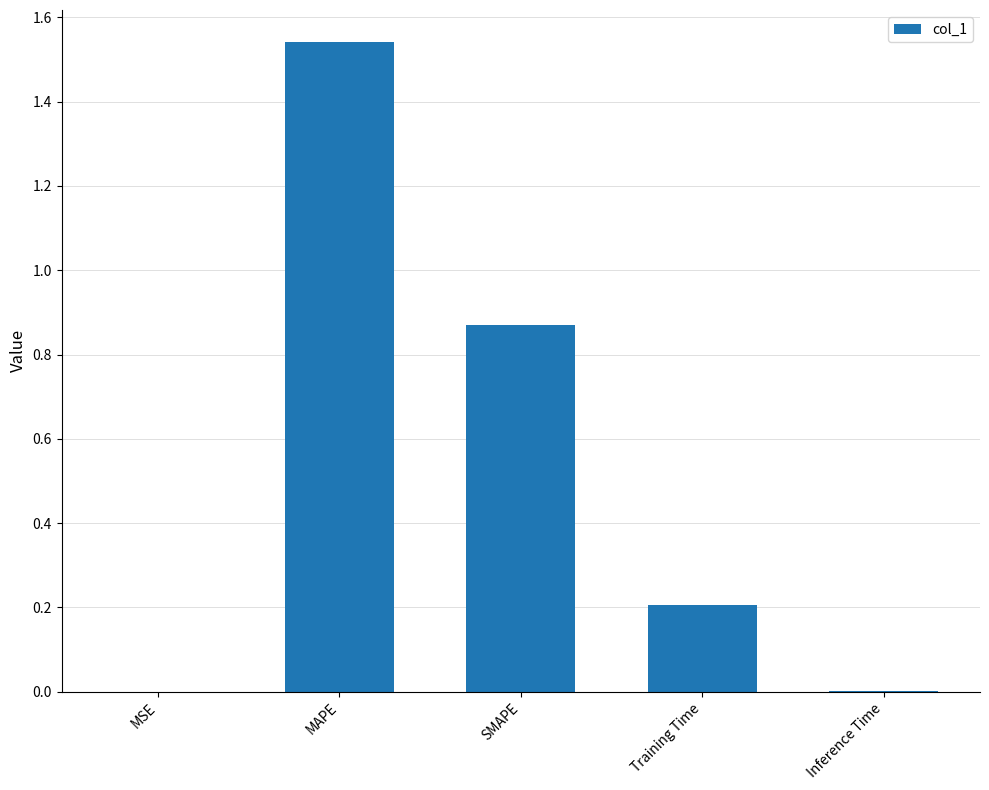

Between Training Time and MAPE, which is larger?

MAPE